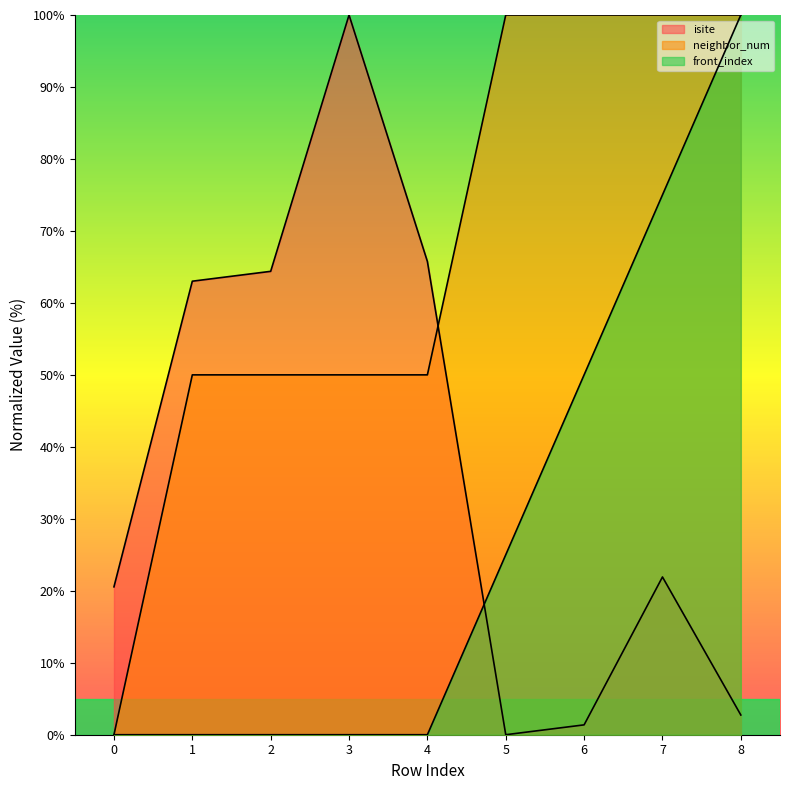

How many lines are shown in the chart?

3